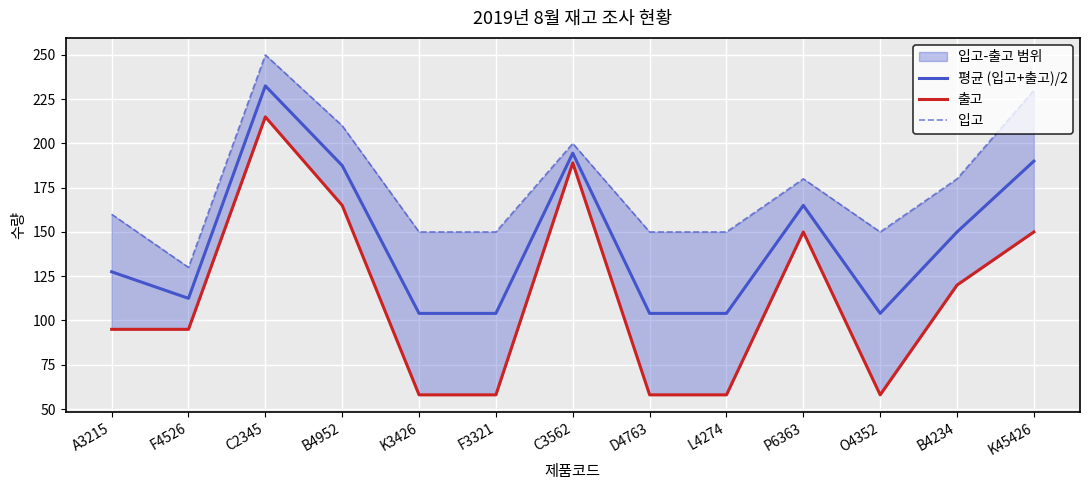

The 평균 (입고+출고)/2 series shows 104.0 at F3321. True or false?

True